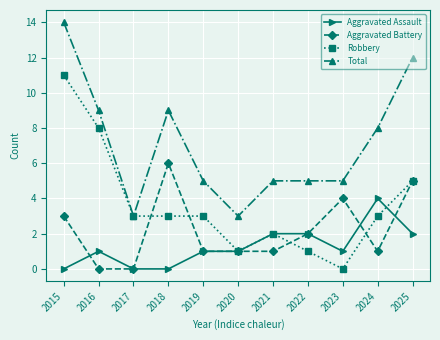

At how many categories does at least one series exceed 6?

5